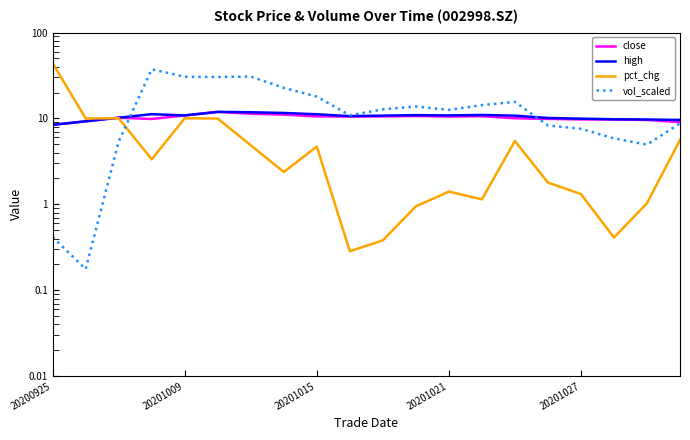

What is the total value across all series at 17?

25.7